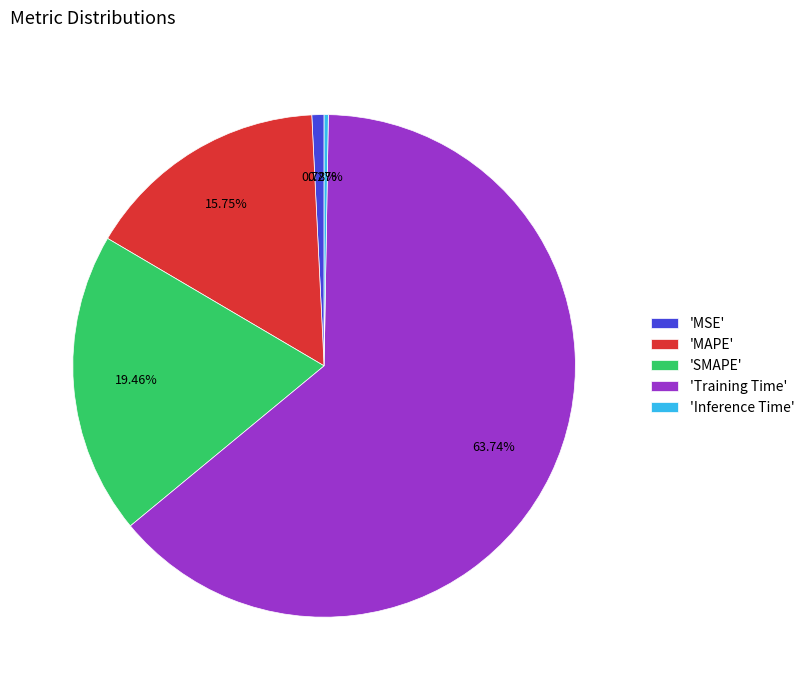

Does any single category account for the majority?

Yes